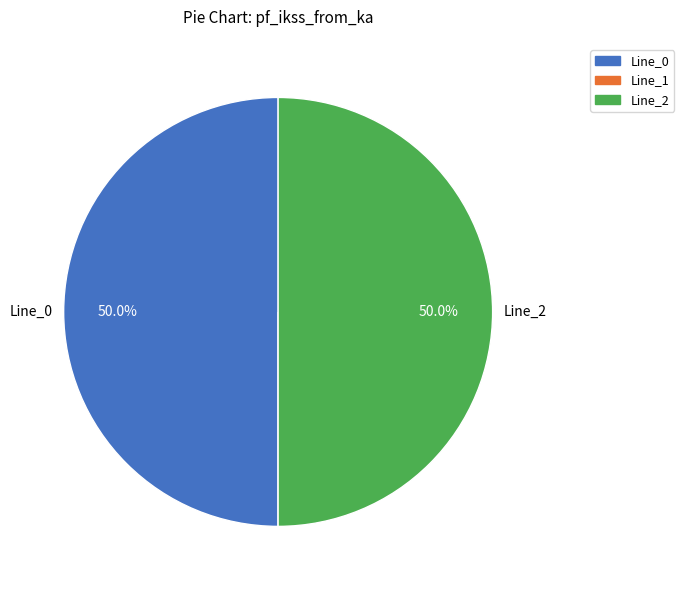

To the nearest percent, what portion does Line_0 represent?

50%